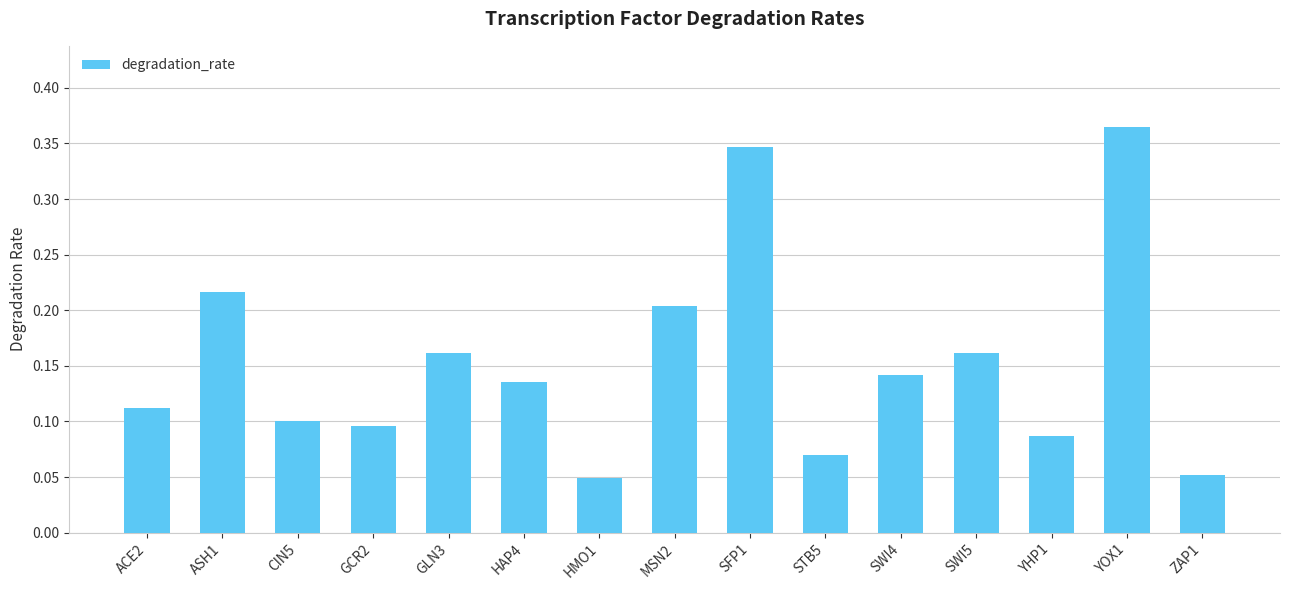

Between SWI4 and ASH1, which is larger?

ASH1